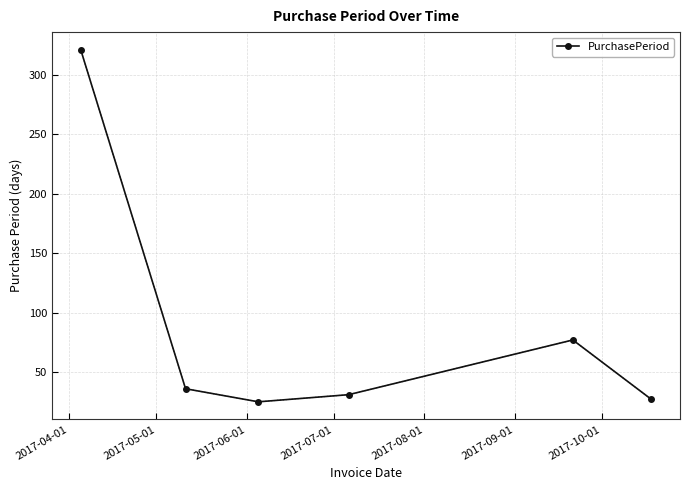

How many interior local valleys (lower than both neighbors) does the data have?

1